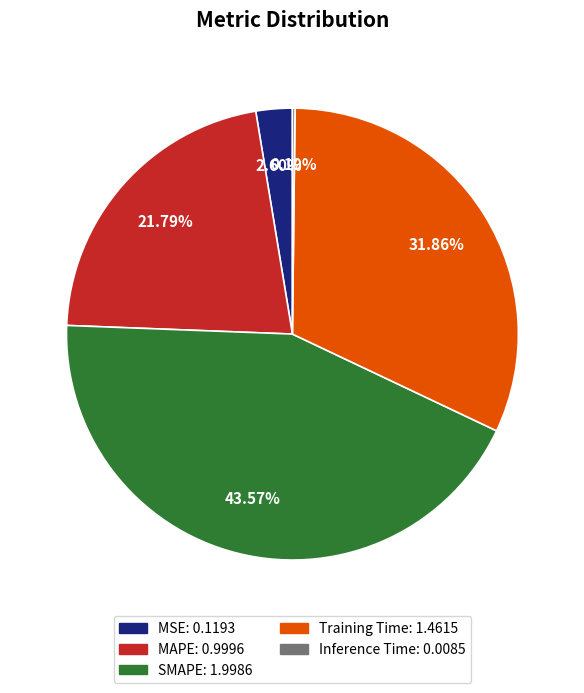

True or false: Training Time accounts for 23% of the total.

False